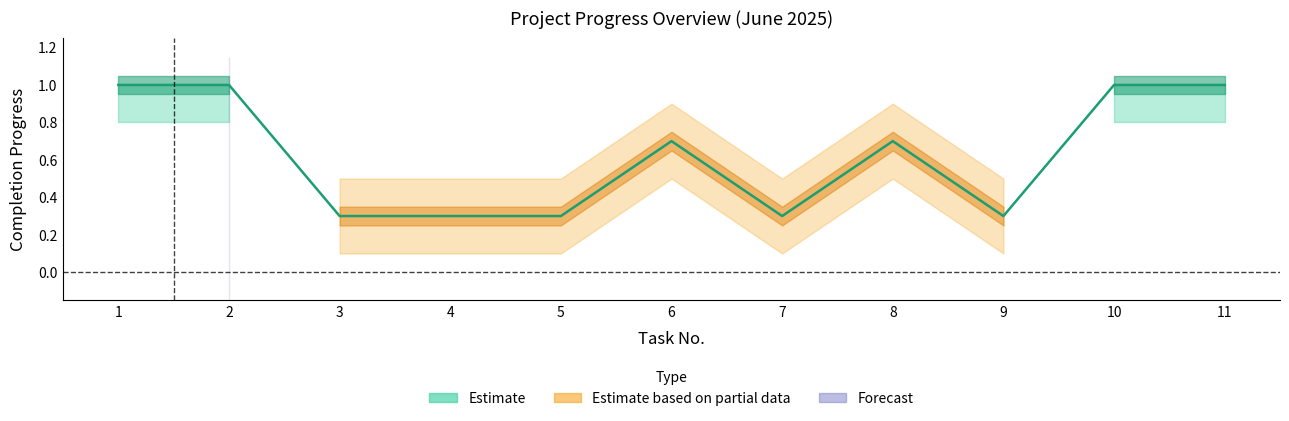

True or false: total_progress and lower_estimate cross at least once.

False